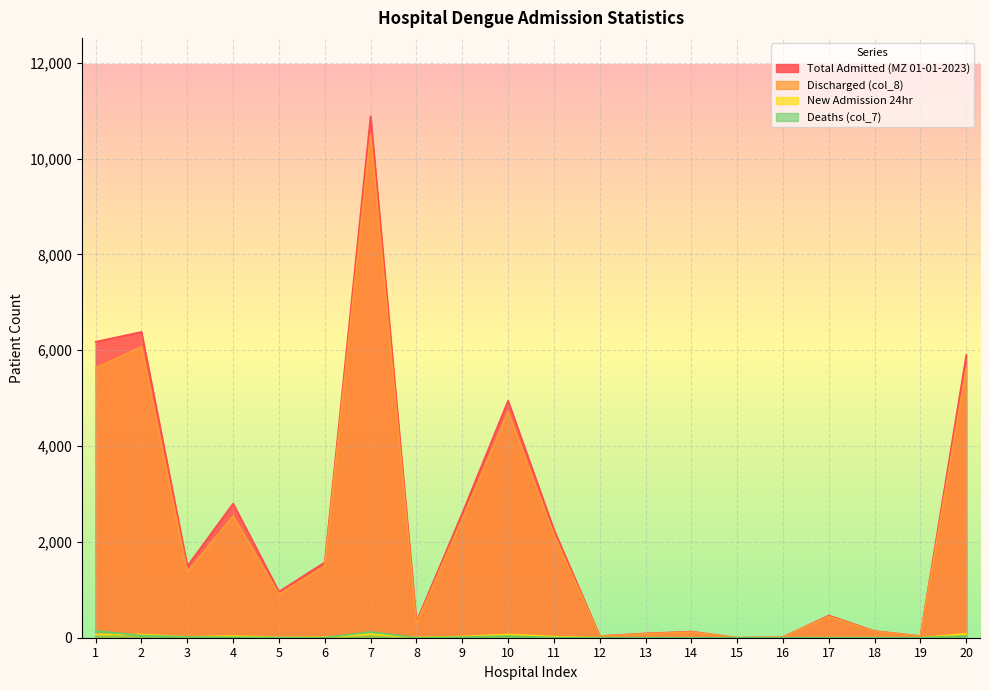

Count the number of categories in the chart.

20